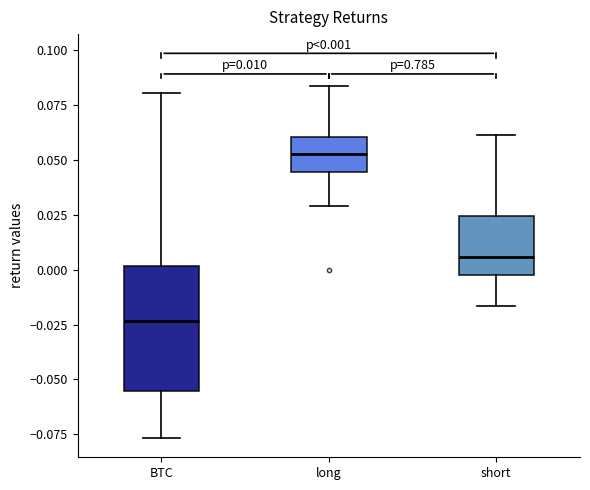

Which box has the lowest median line?

BTC